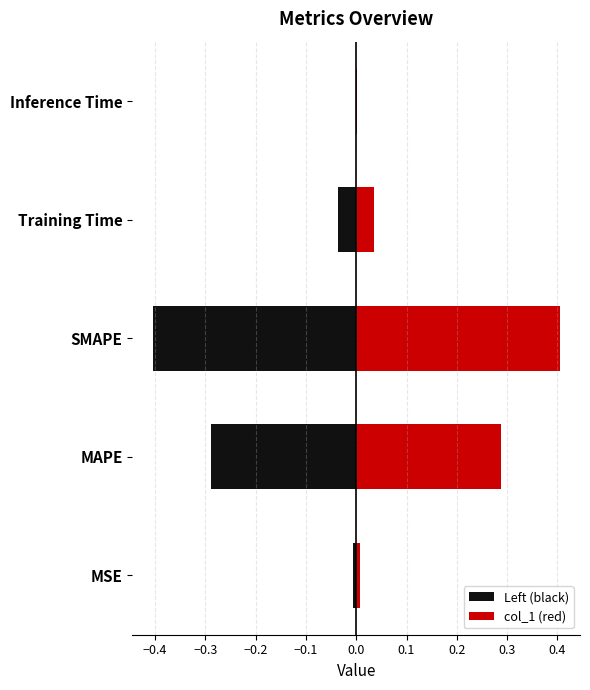

What is the difference between the maximum and minimum values?

0.8